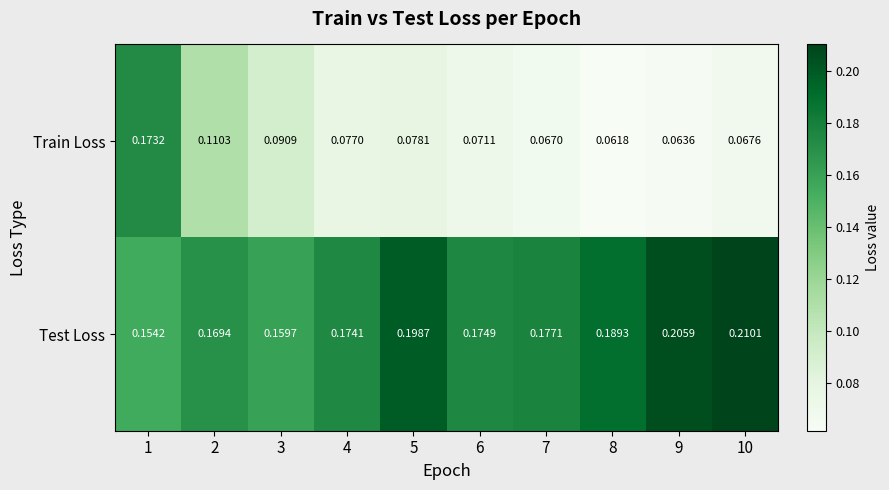

Which series has the widest spread of values?

Train Loss